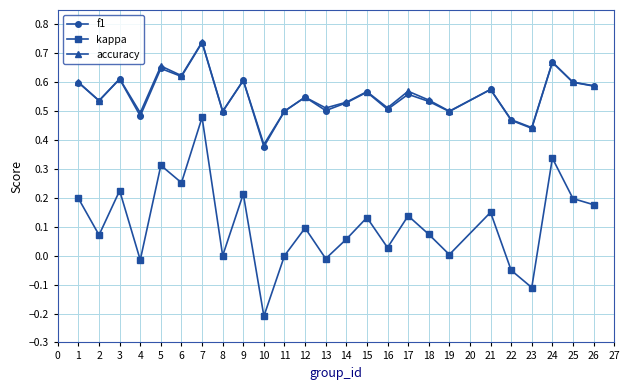

How many series are shown in this chart?

3